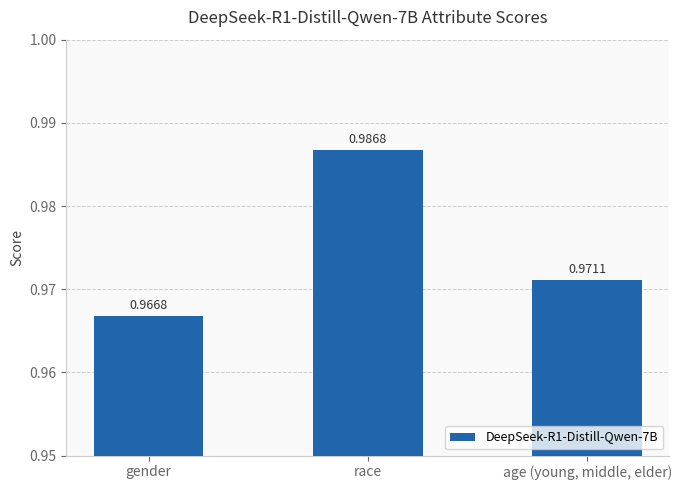

What position from the left is age (young, middle, elder)?

3